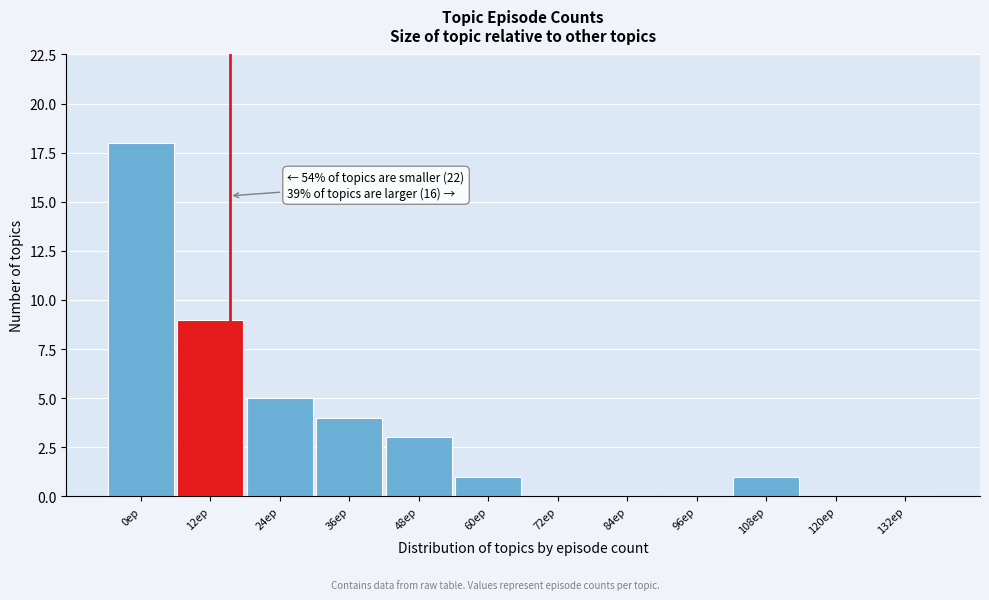

Reading right to left, what are all the values shown in this chart?

132ep=0	120ep=0	108ep=1	96ep=0	84ep=0	72ep=0	60ep=1	48ep=3	36ep=4	24ep=5	12ep=9	0ep=18